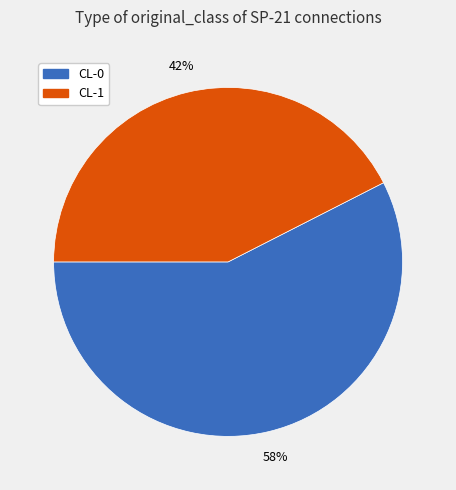

What percentage is the CL-0 slice, to the nearest percent?

58%